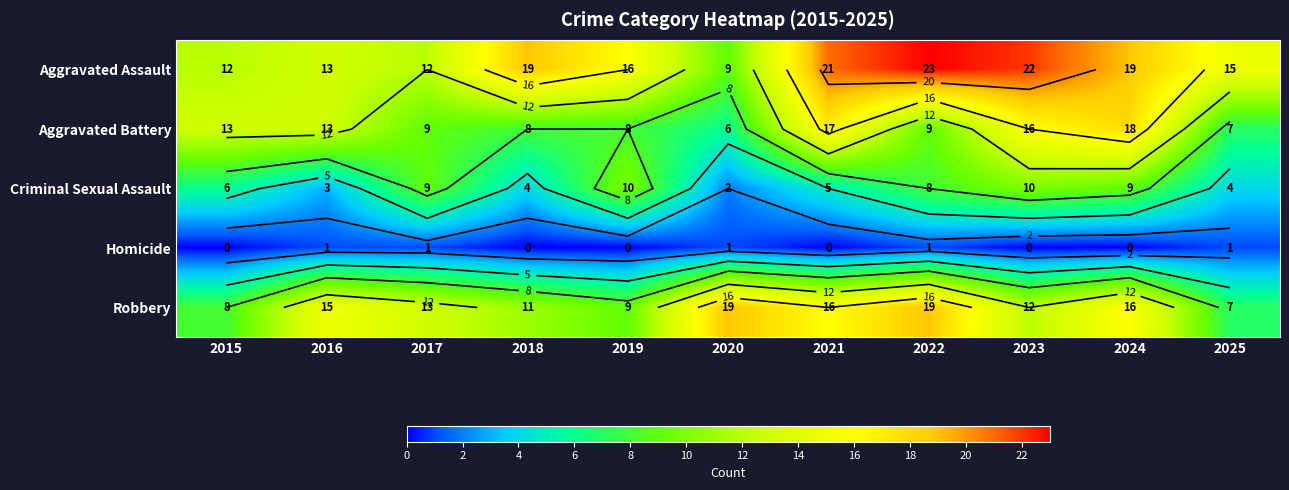

Where is Homicide nearest to the value 0?

2015